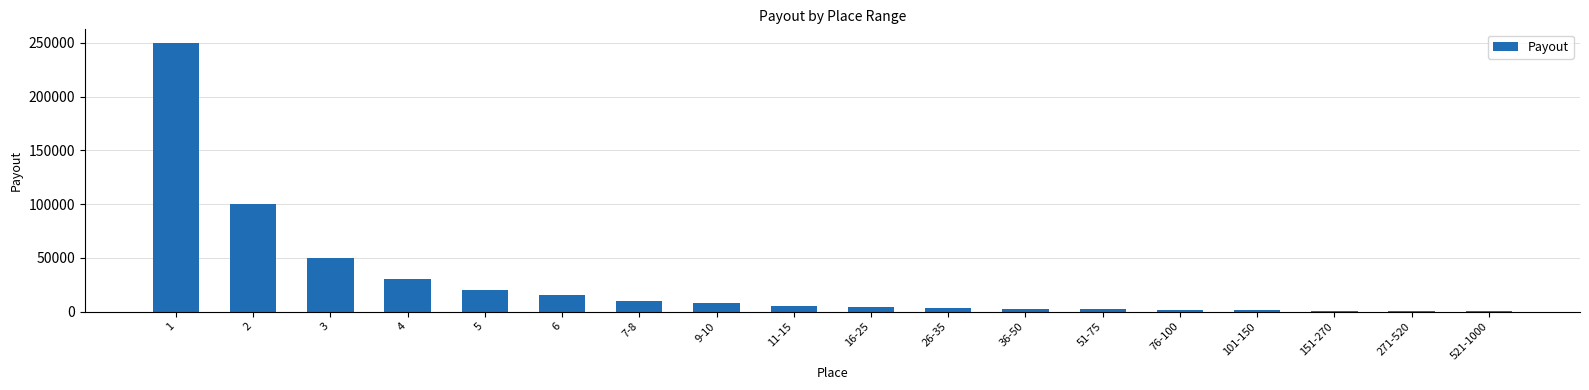

What is the sum of all values?

503350